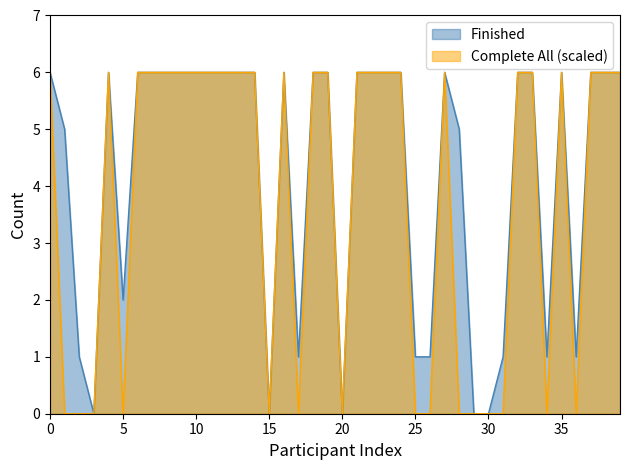

True or false: Complete_Count and Finished cross at least once.

False